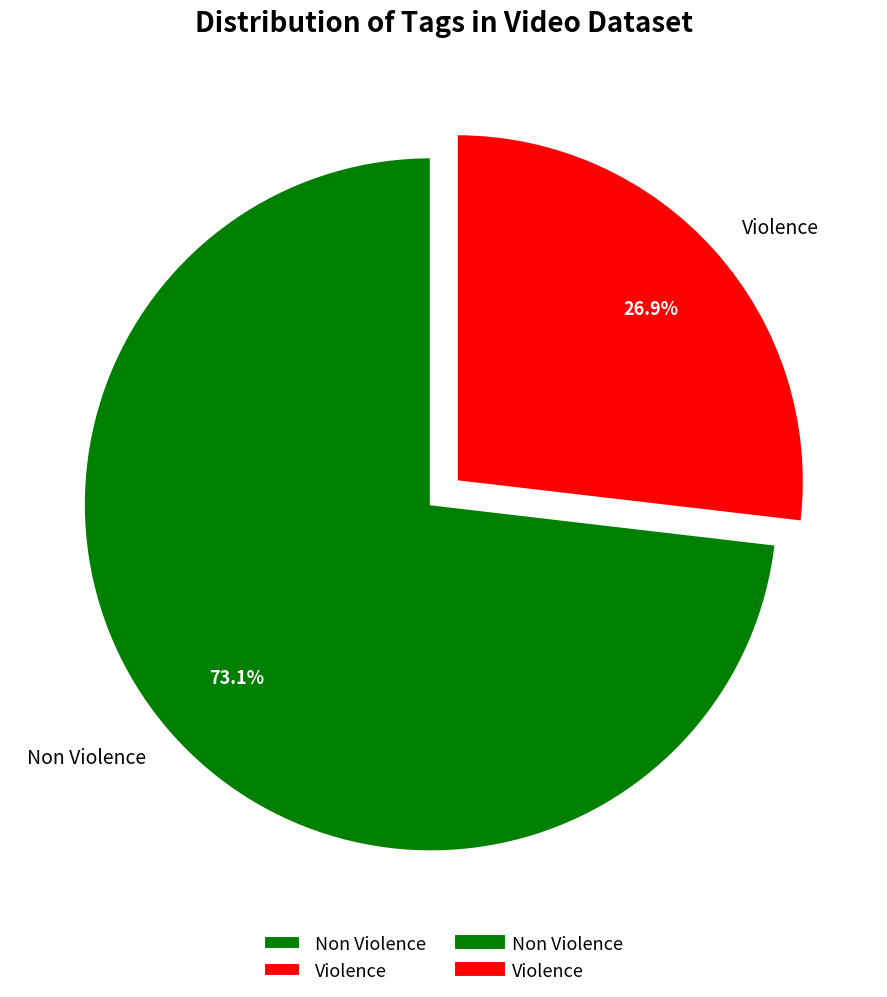

To the nearest percent, what is the average slice percentage?

50%